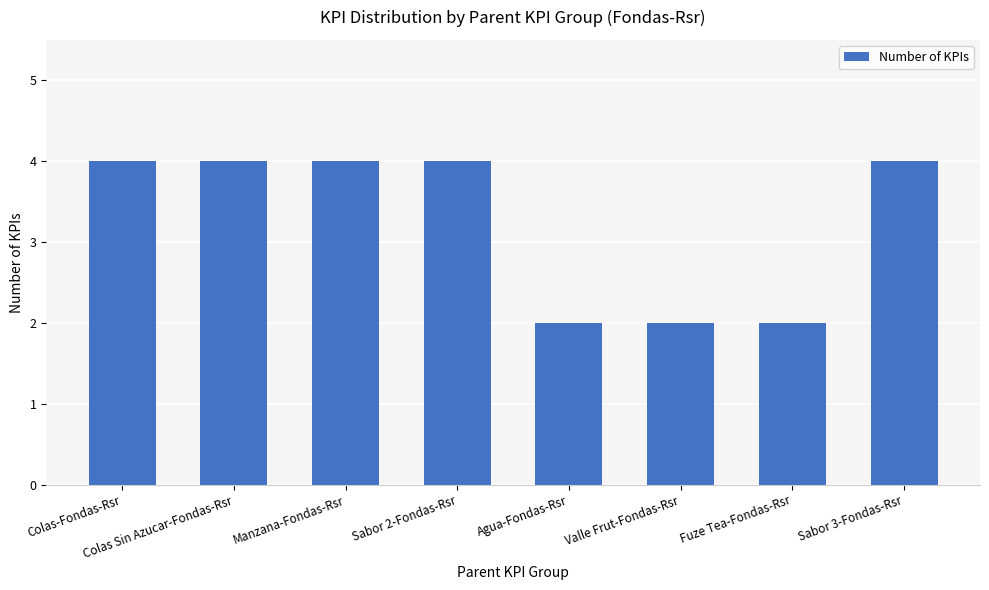

What is the maximum value shown in the chart?

4